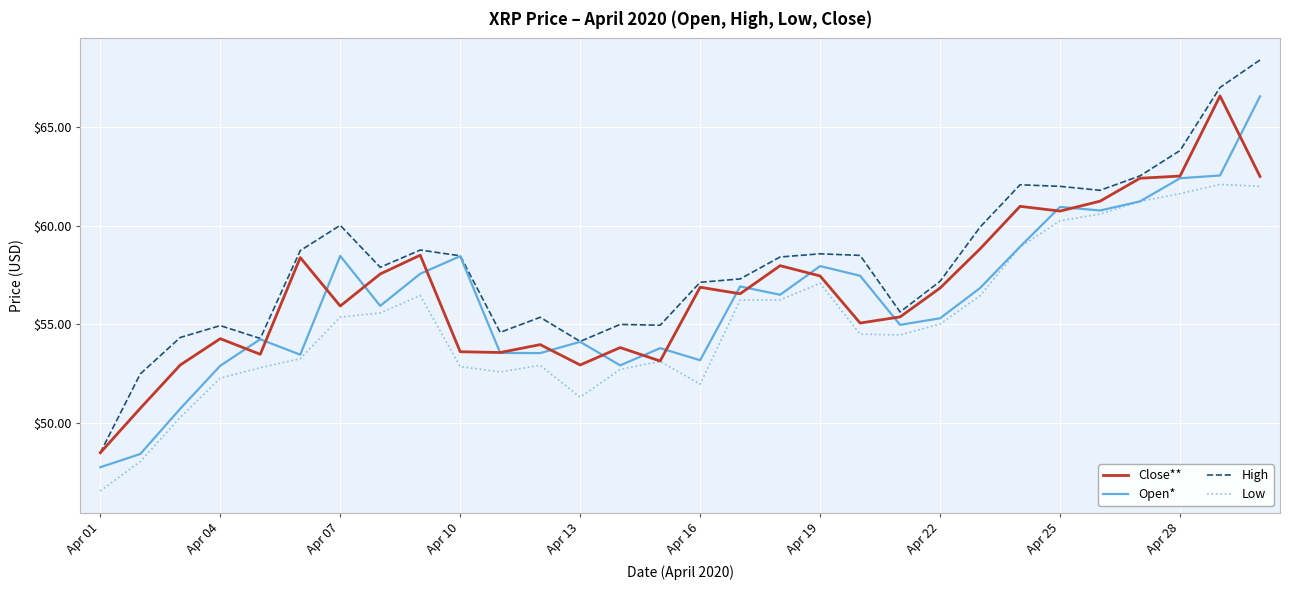

Which series has the largest range (max minus min)?

High